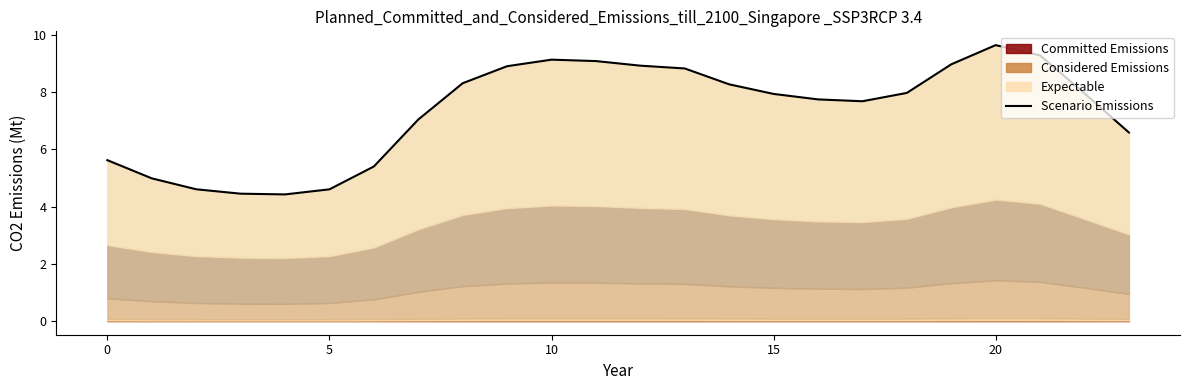

Reading left to right, what are all the values shown in this chart?

5.6	5.0	4.6	4.4	4.4	4.6	5.4	7.0	8.3	8.9	9.1	9.1	8.9	8.8	8.3	7.9	7.7	7.7	8.0	9.0	9.6	9.3	8.0	6.6